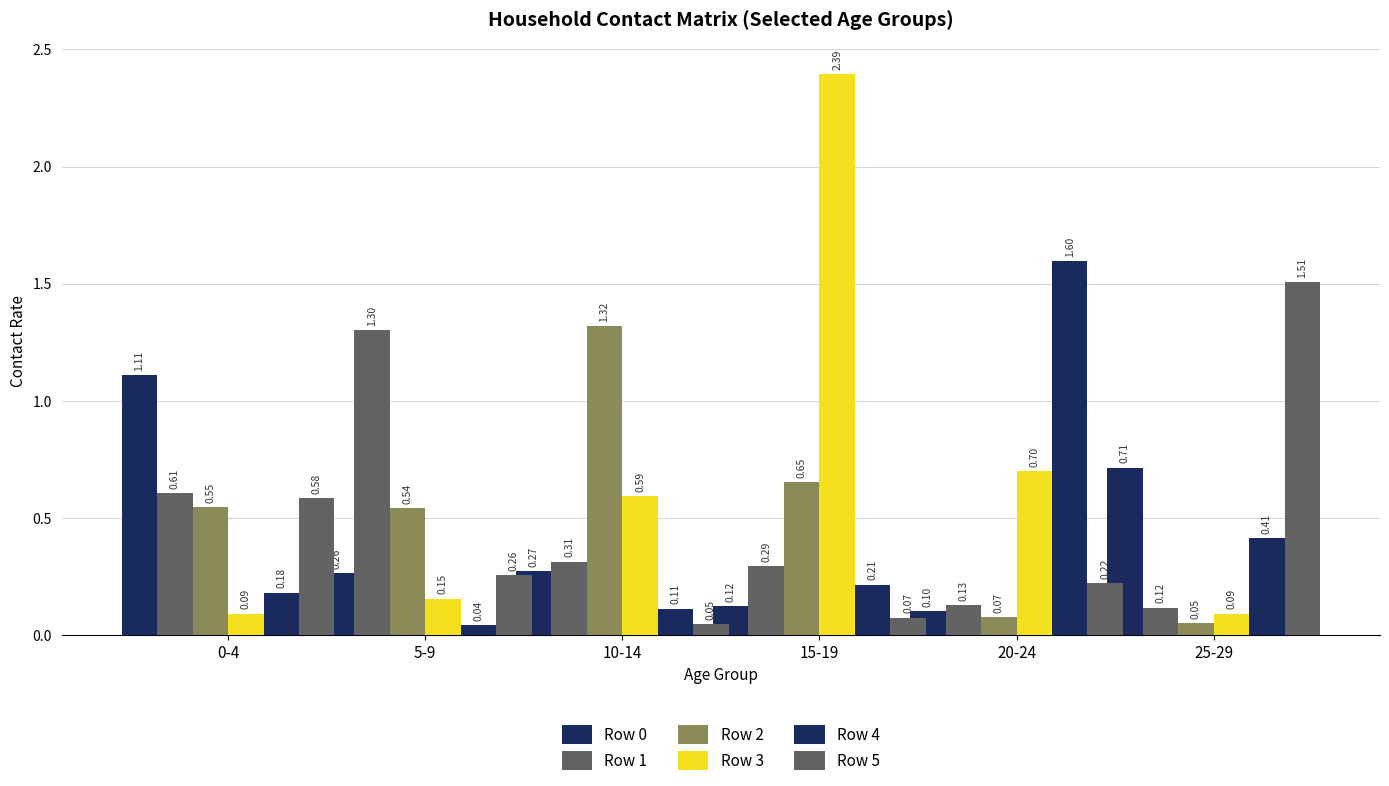

What is the value of the Row 2 bar at the 1st from the left?

0.5